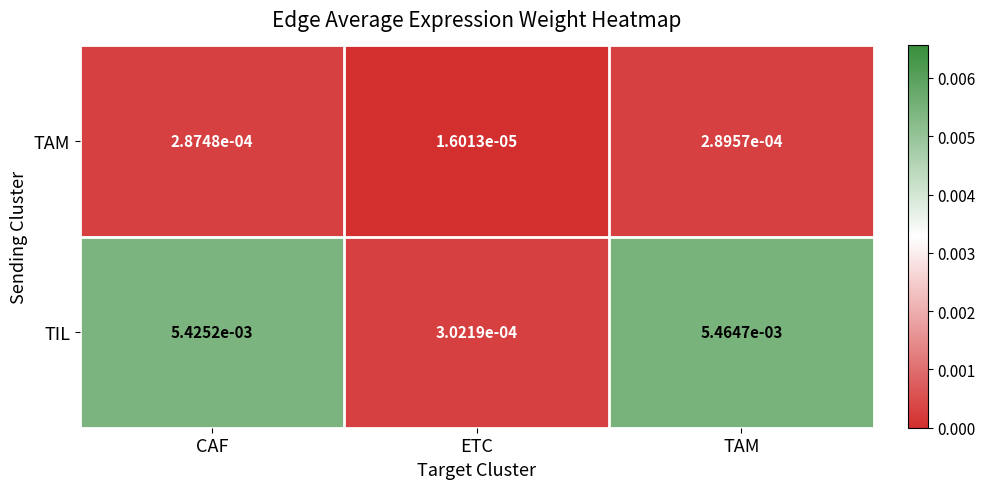

List the series in order of their overall mean, lowest first.

TAM, TIL